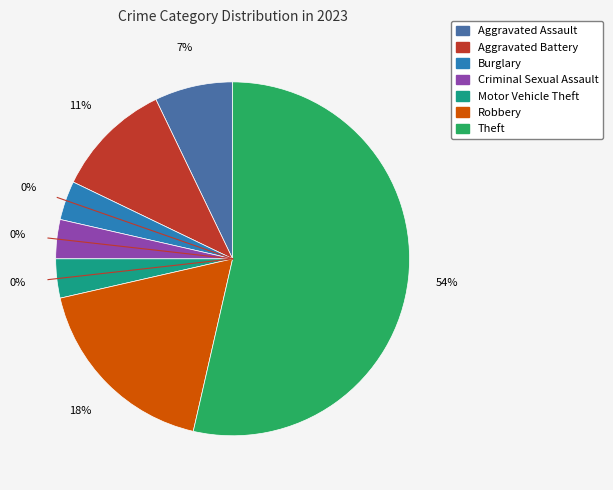

To the nearest percent, what portion does Robbery represent?

18%